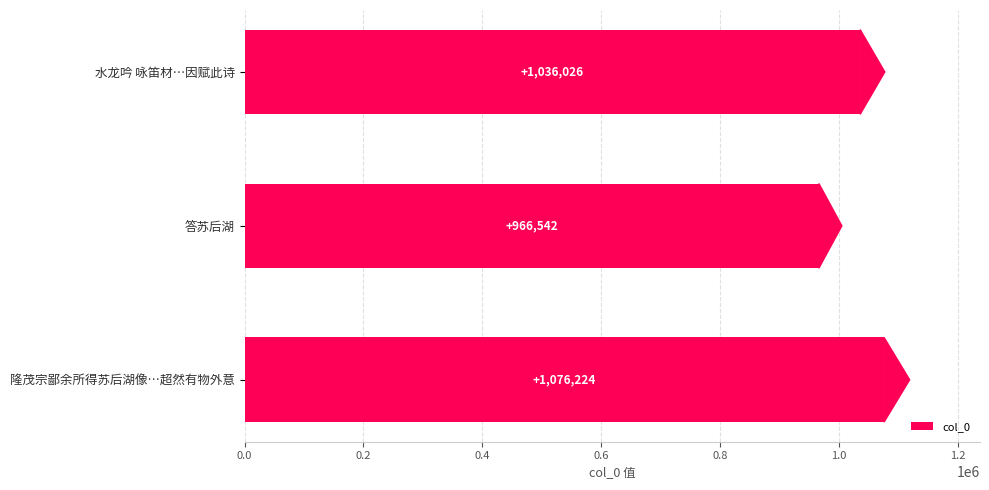

Between 隆茂宗鄙余所得苏后湖像…超然有物外意 and 答苏后湖, which is larger?

隆茂宗鄙余所得苏后湖像…超然有物外意